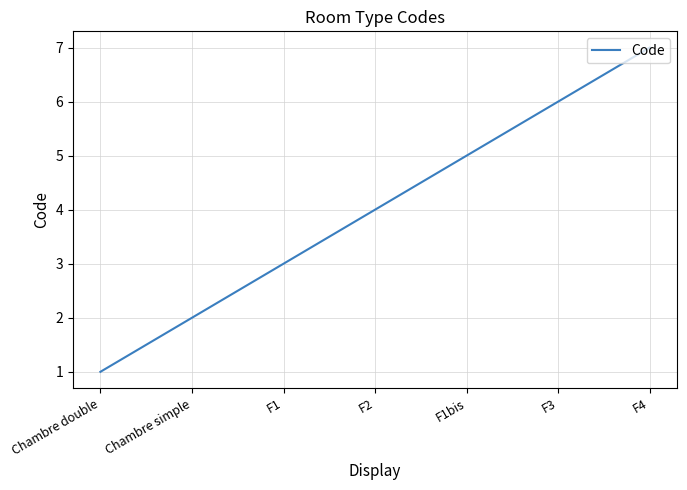

Is it true that the value at F4 is 7?

True